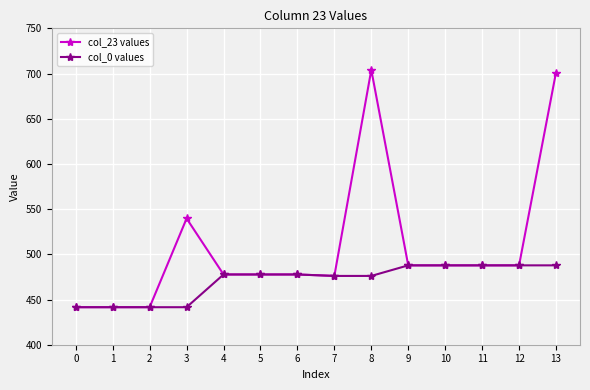

What is the value of the col_23 values point at the 11th from the left?

487.8